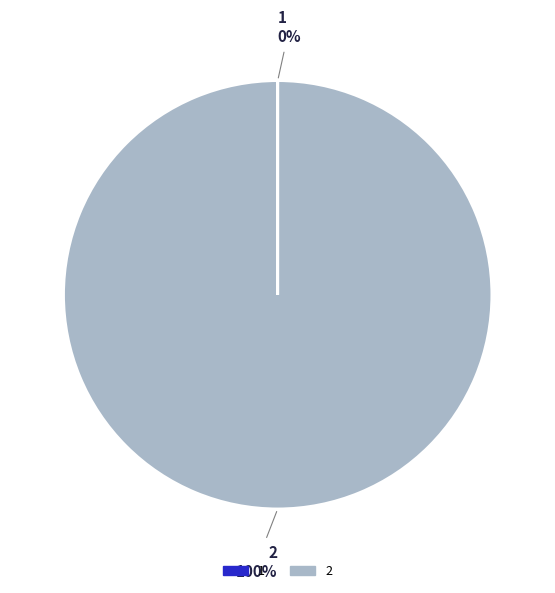

Does 2 represent more than half of the total?

Yes